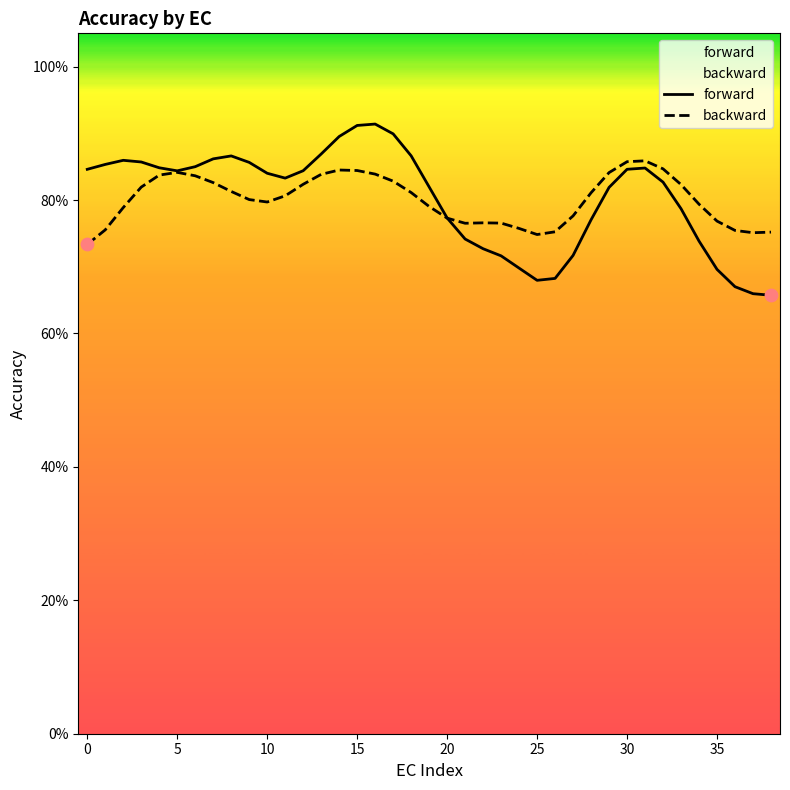

Which series has the largest total across all categories?

forward